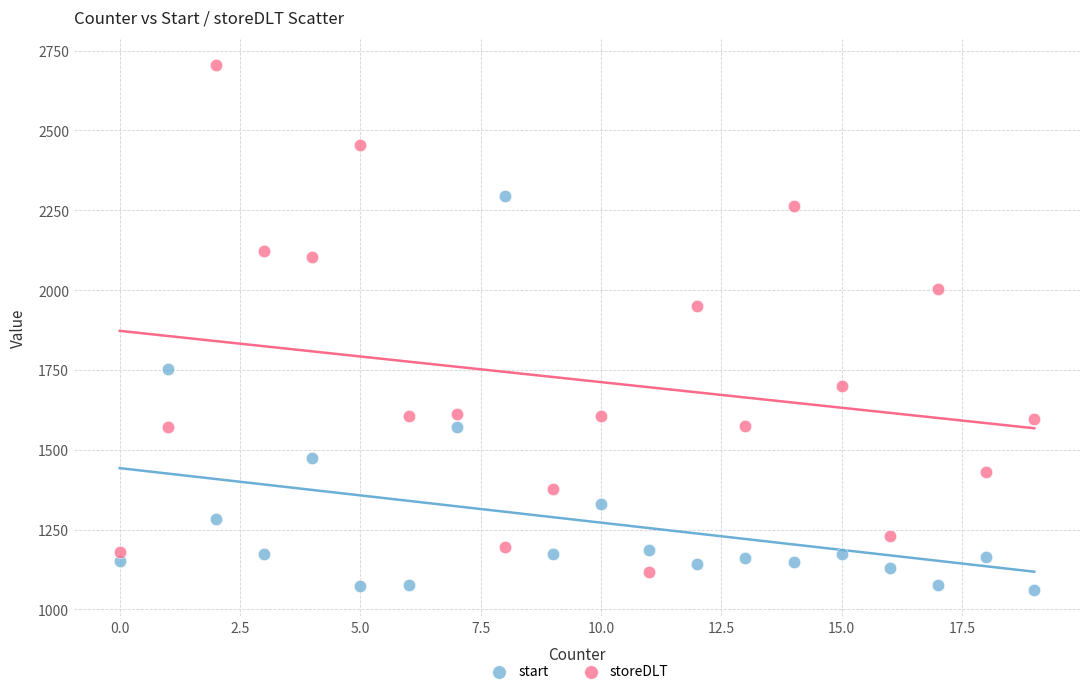

What are all the series names shown in the legend?

start, storeDLT